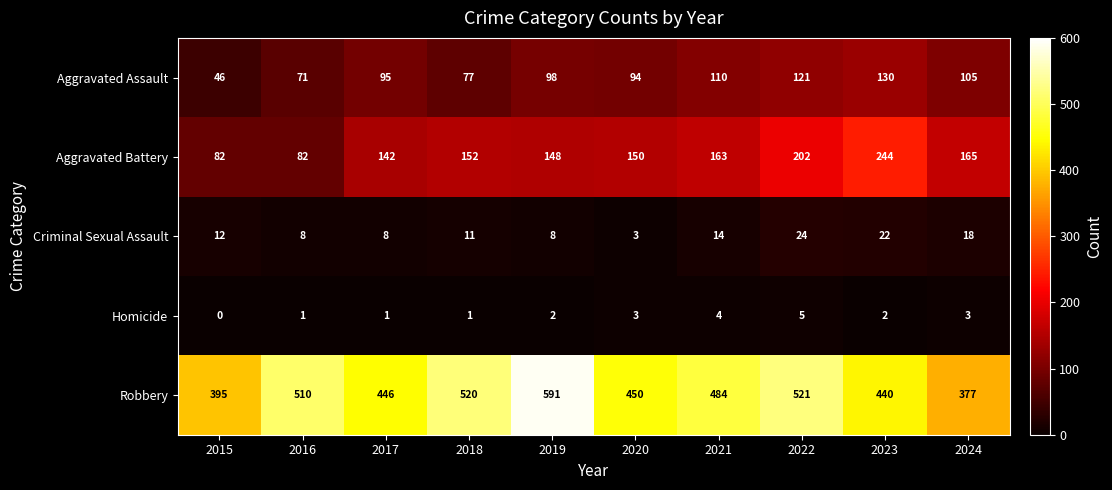

What is the difference between the highest and lowest values at 2015?

395